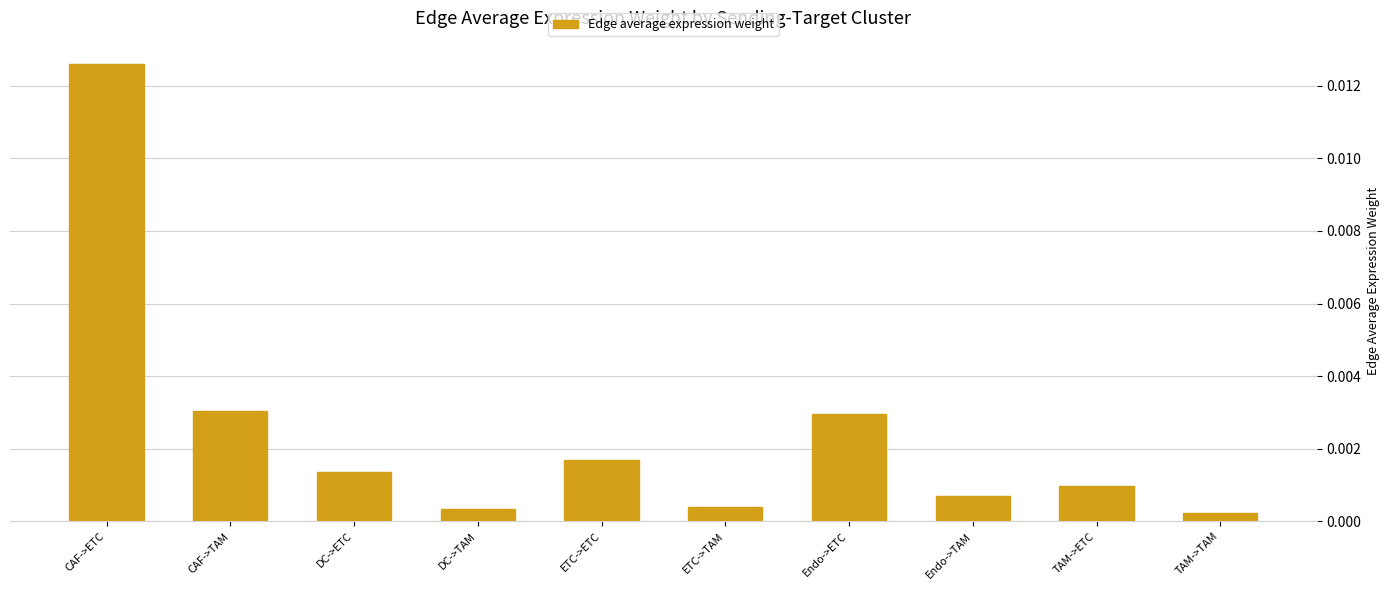

Does the chart contain stacked bars?

No